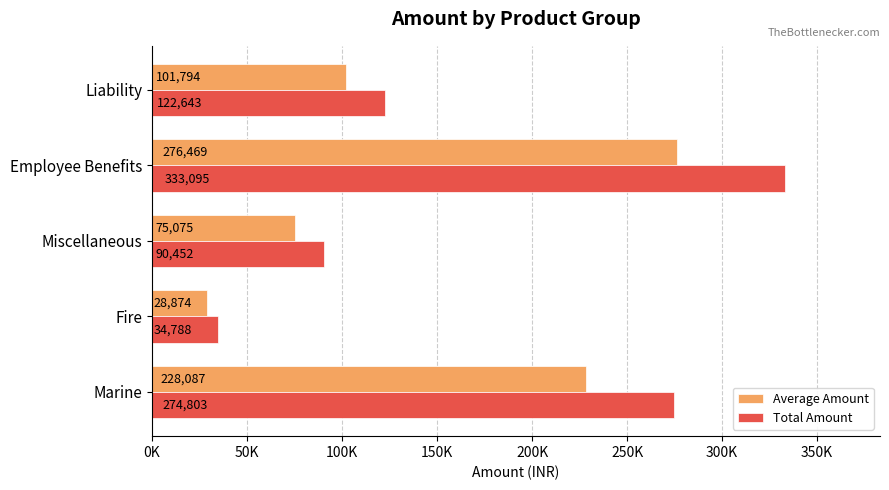

What are all the series names shown in the legend?

Average Amount, Total Amount